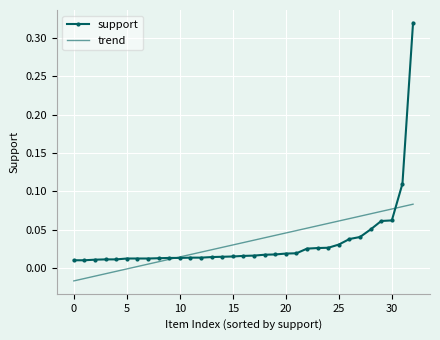

Which series has the widest spread of values?

support